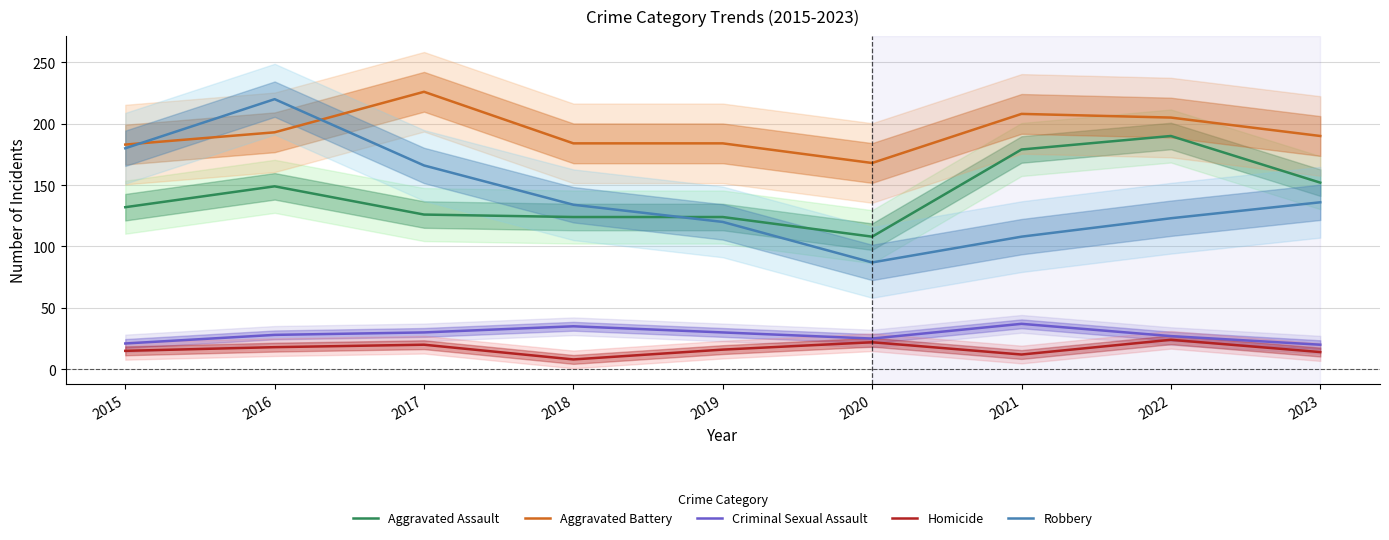

At which category is the sum across all series the highest?

2016